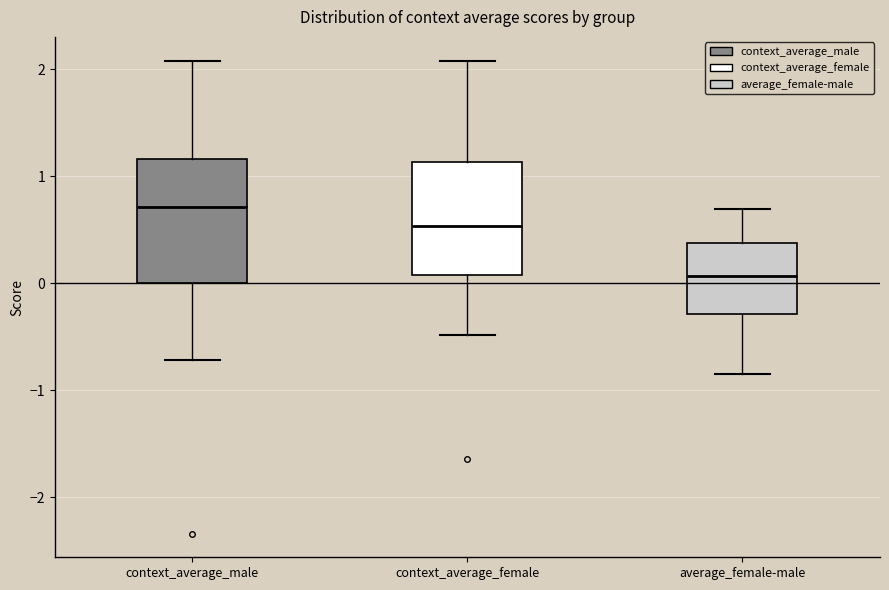

Which box's median line is the highest?

context_average_male